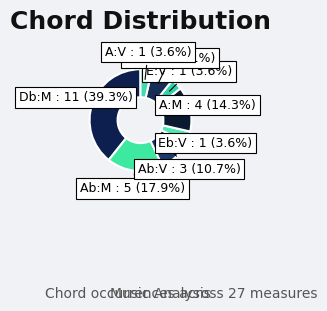

How many slices are in this pie chart?

8